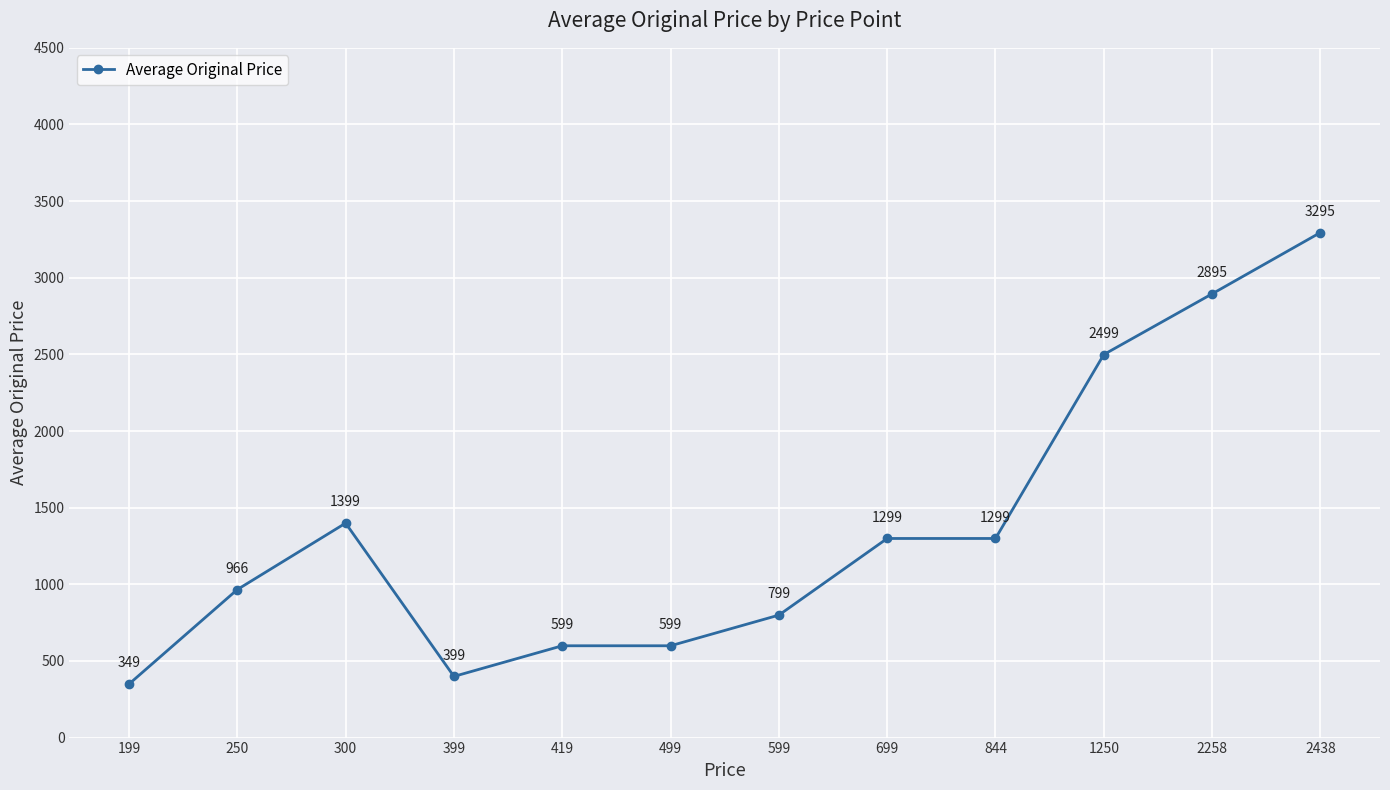

What is the average value?

1366.4